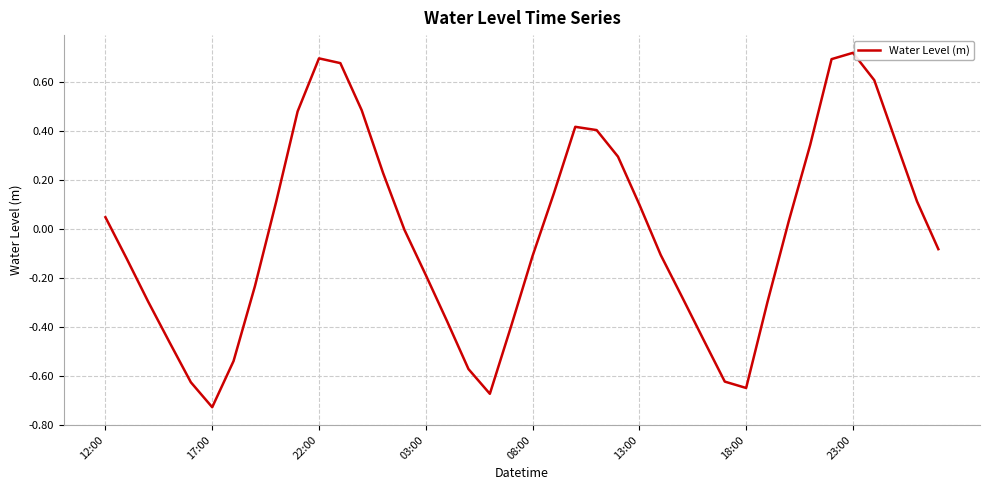

What is the difference between the maximum and minimum values?

1.4